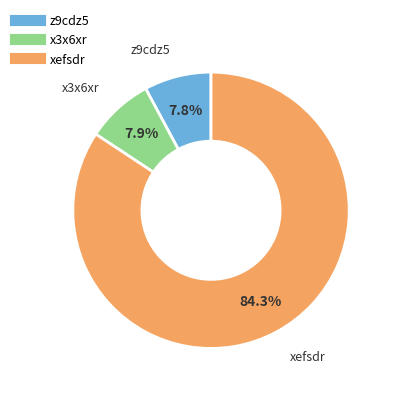

To the nearest percent, what percentage of the pie is xefsdr?

84%